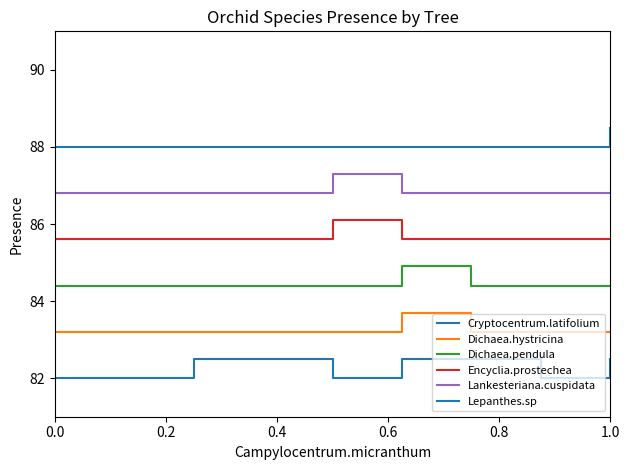

At how many categories does at least one series exceed 85?

9